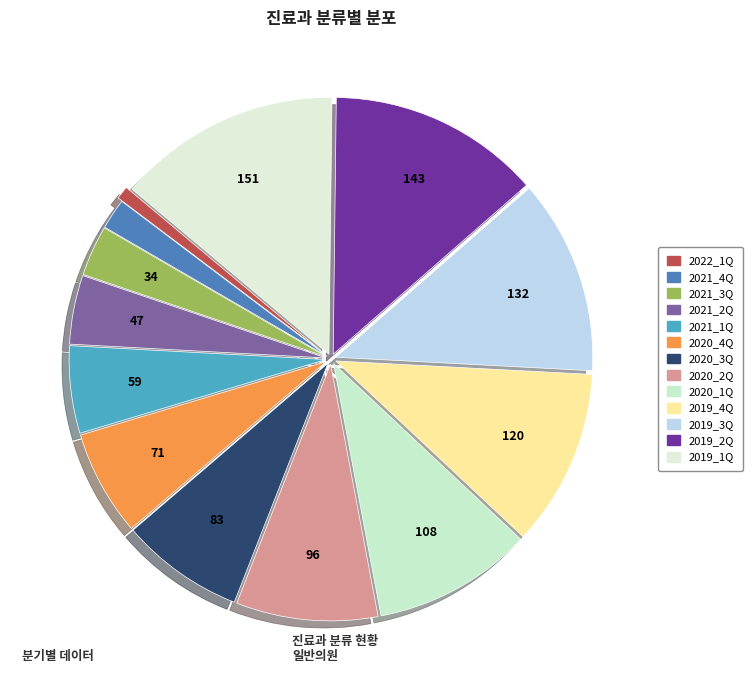

Is it true that 2019_2Q is 13% of the pie?

True